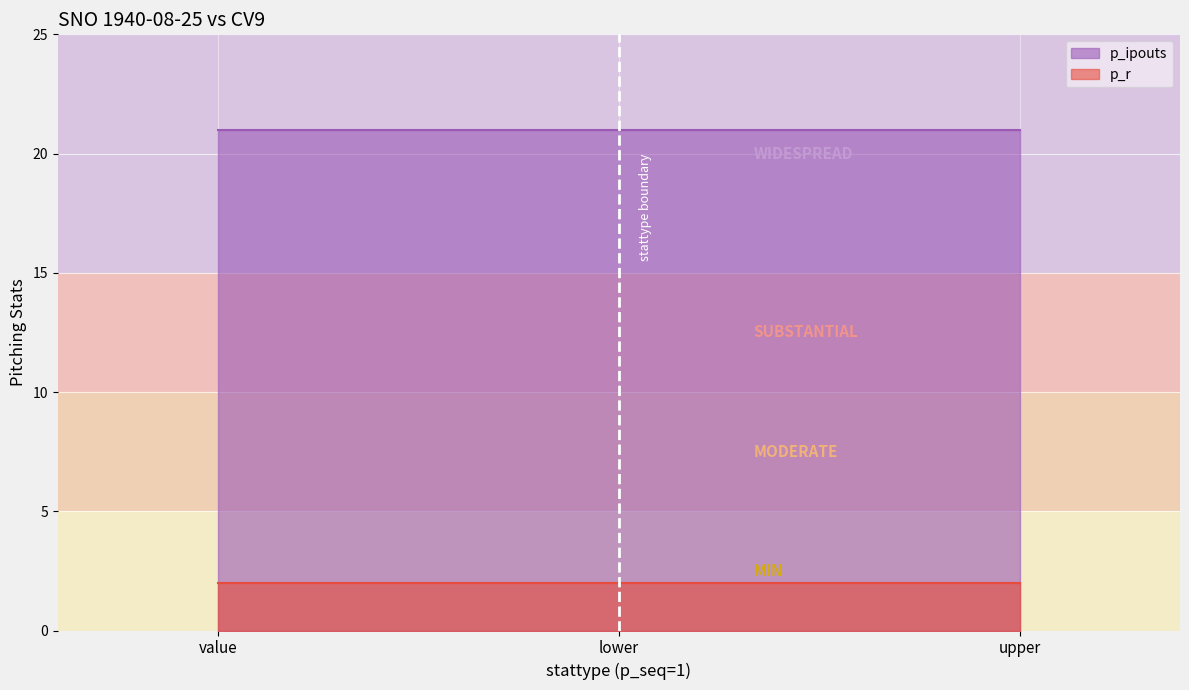

What is the label of the 2nd point from the right?

lower